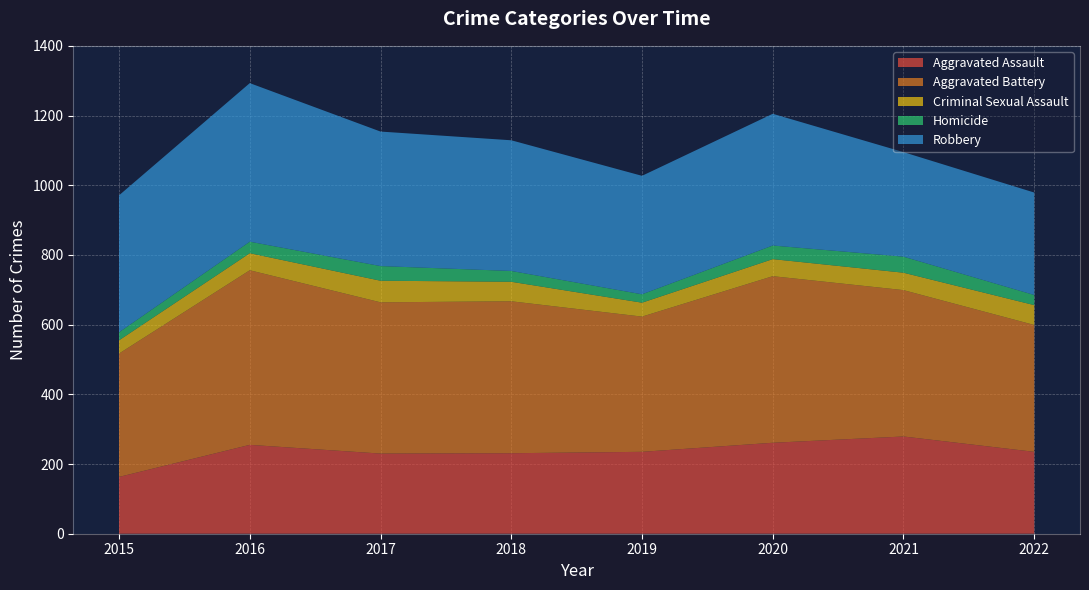

Reading right to left, transcribe all the data shown in this chart.

Aggravated Assault: 235	279	261	235	231	230	255	163
Aggravated Battery: 364	420	478	388	436	434	501	354
Criminal Sexual Assault: 57	50	49	40	56	62	49	38
Homicide: 29	46	39	24	31	42	33	23
Robbery: 294	300	378	340	375	386	455	393